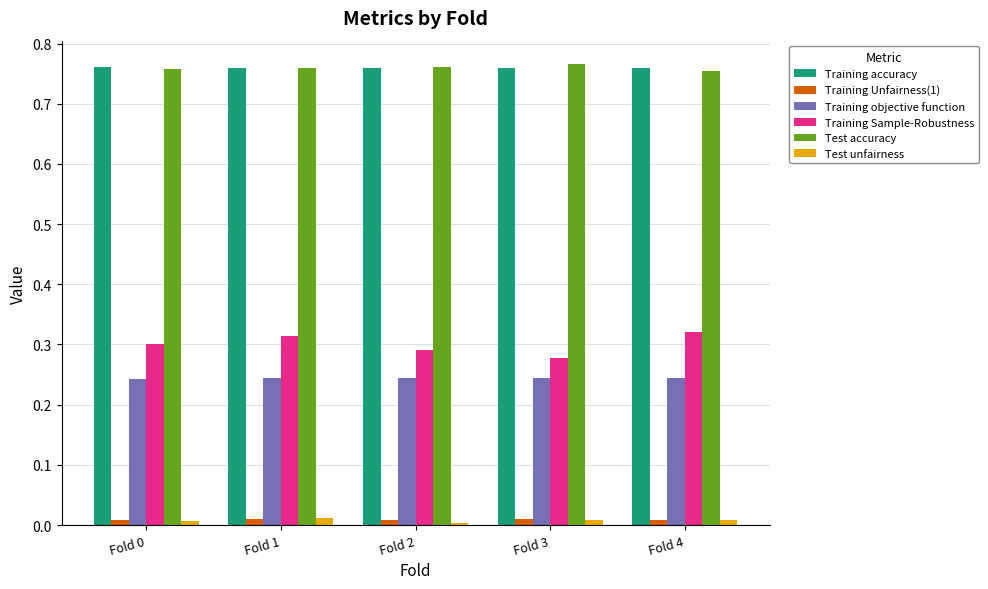

What are all the series names shown in the legend?

Training accuracy, Training Unfairness(1), Training objective function, Training Sample-Robustness, Test accuracy, Test unfairness